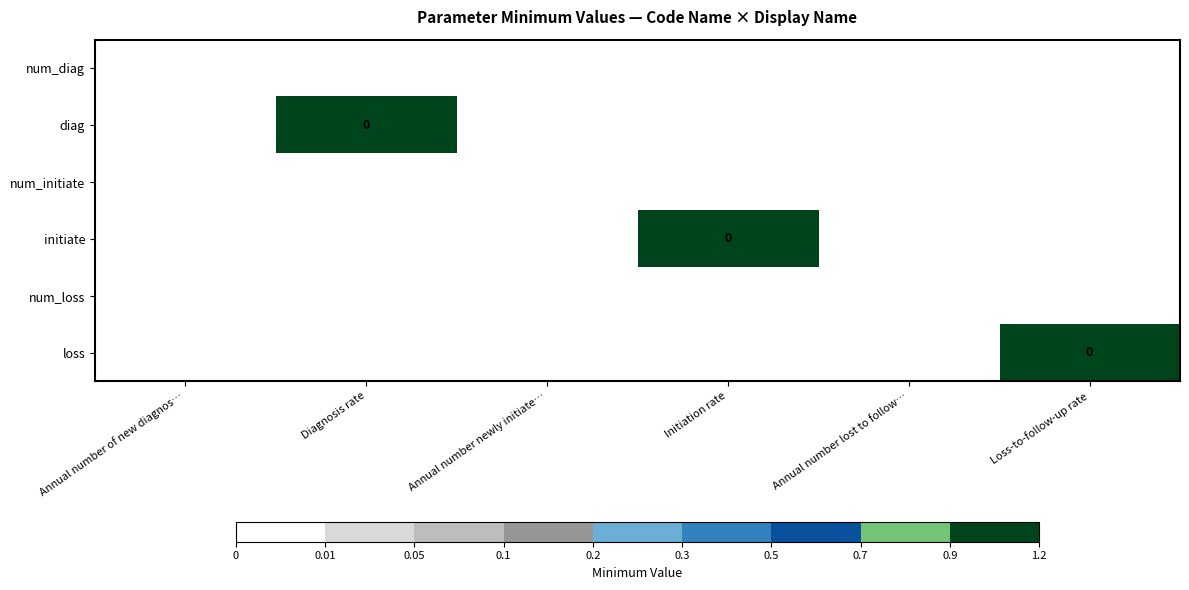

What is the total value across all series at Loss-to-follow-up rate?

1